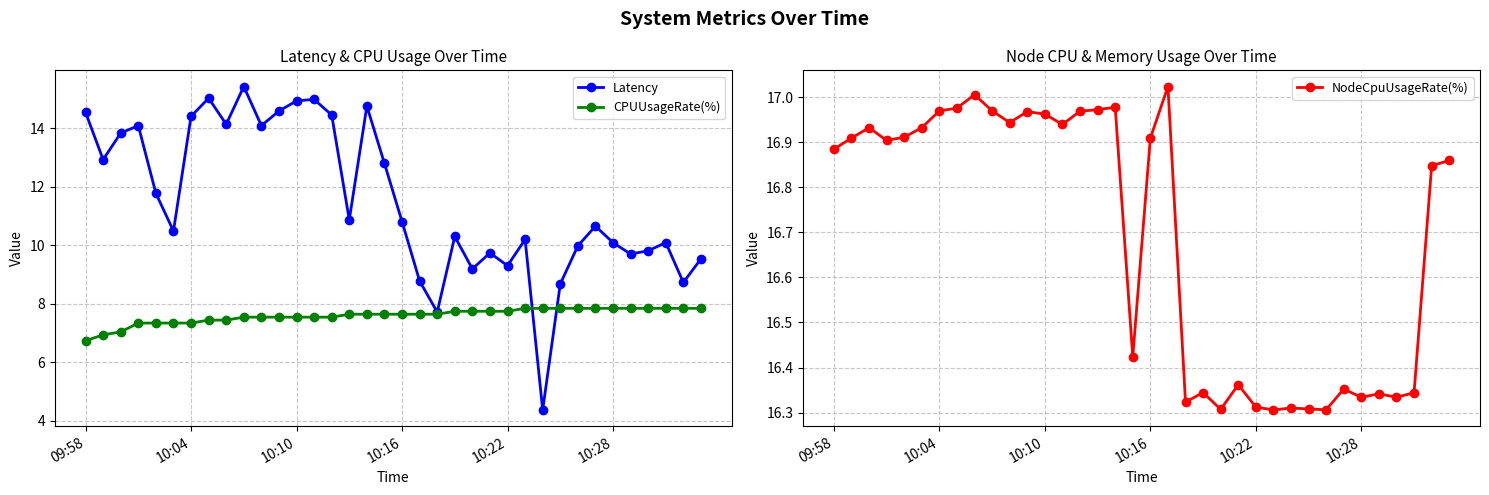

True or false: NodeCpuUsageRate(%) has a value of 22.6 at 19.

False